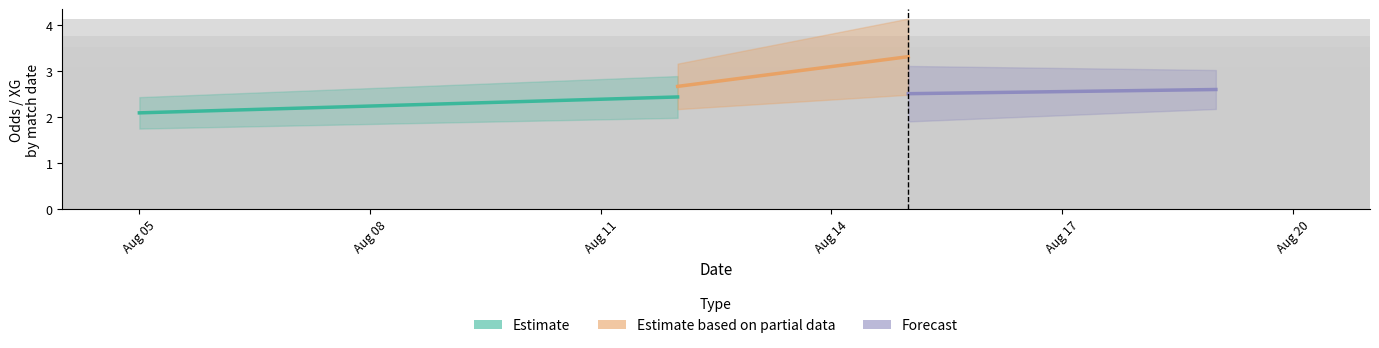

What is the greatest value displayed?

3.3